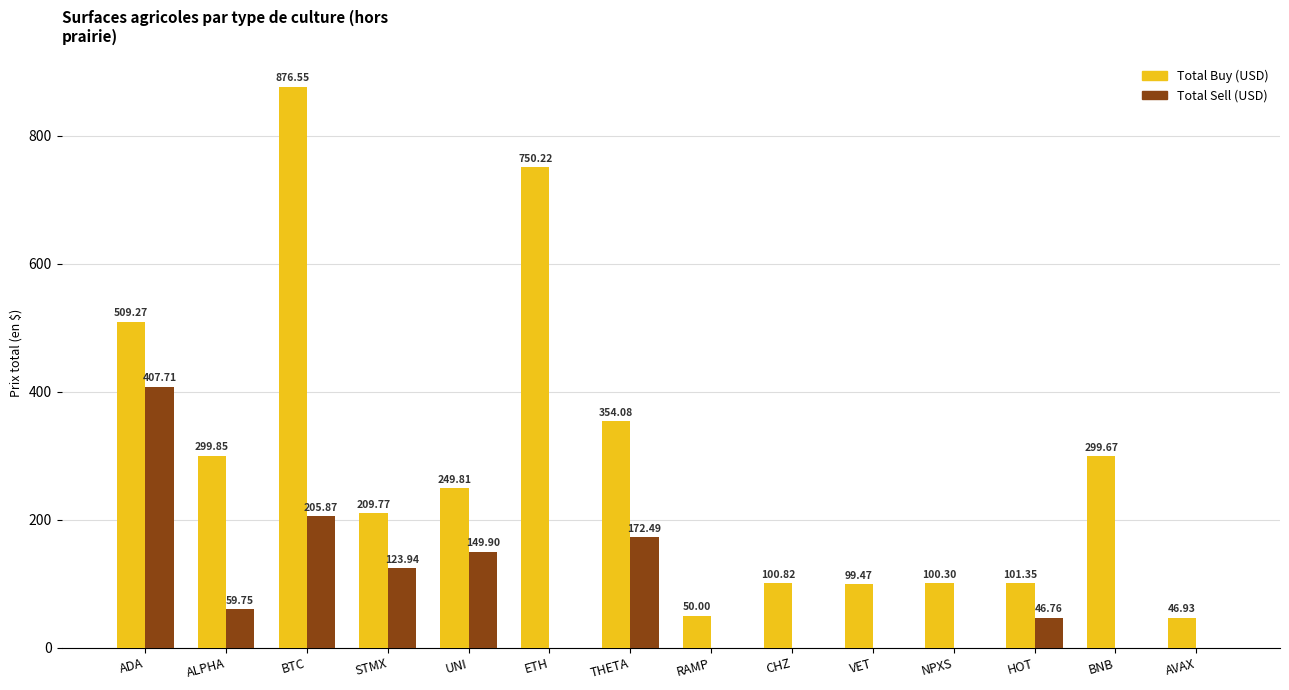

Which series has the largest range (max minus min)?

Total Buy (USD)